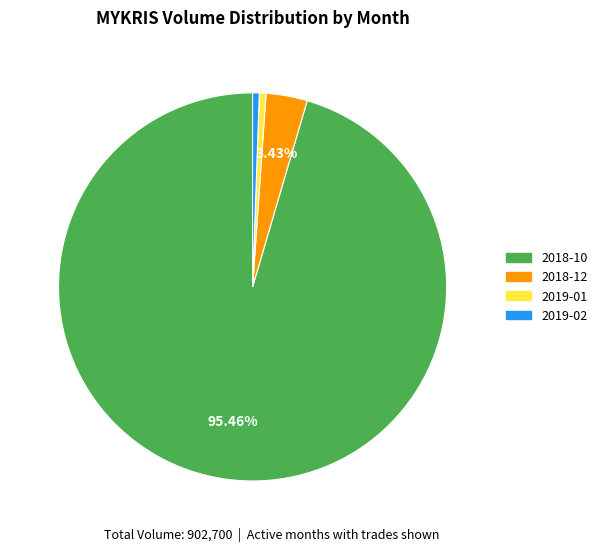

Which has a higher value, 2018-10 or 2019-02?

2018-10